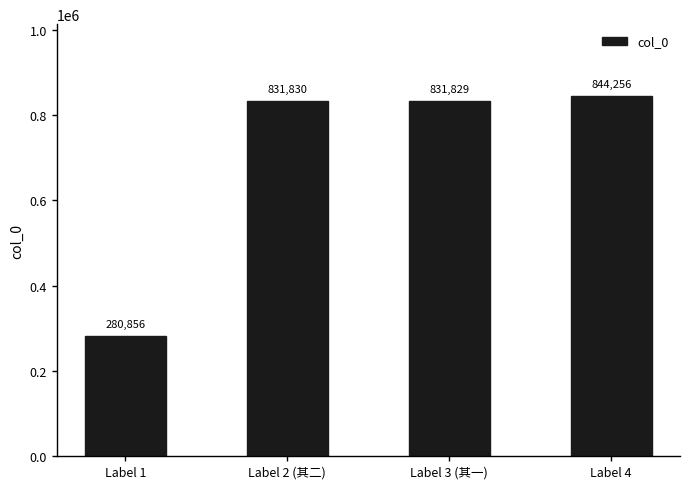

Count the number of categories in the chart.

4